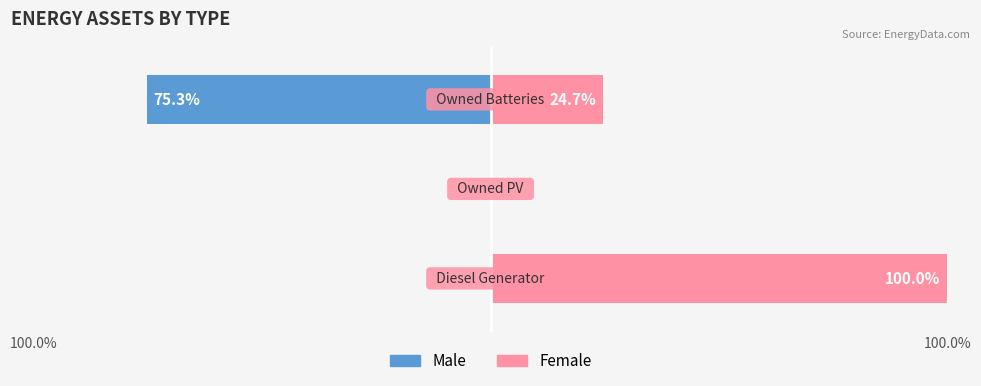

True or false: Female has a value of 0.0 at 100.0%.

True